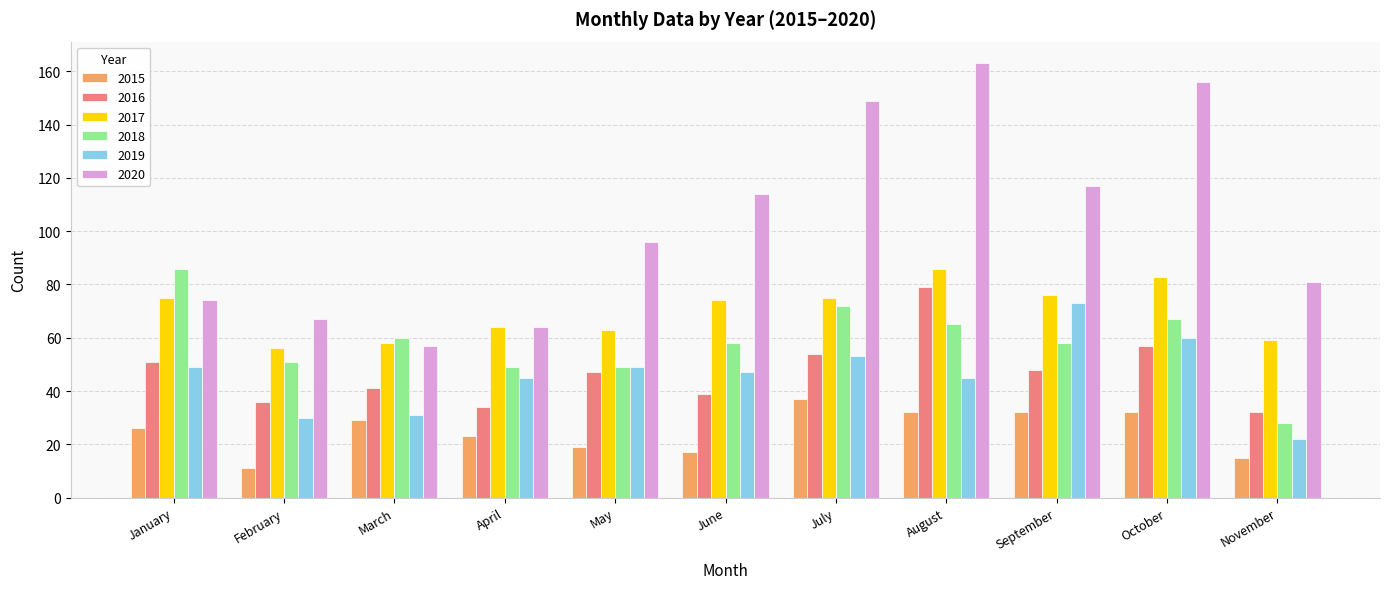

Does the chart contain stacked bars?

No